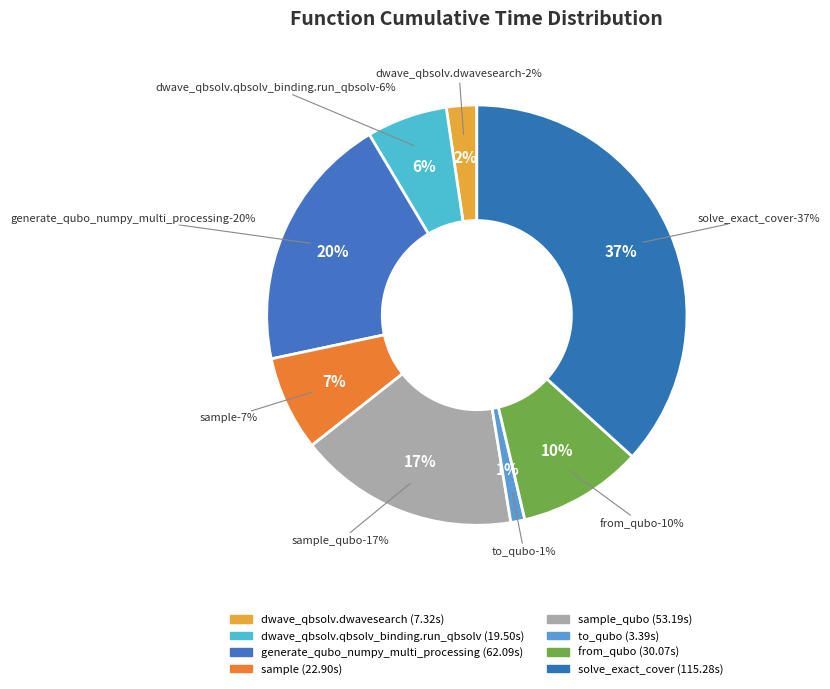

Between from_qubo and dwave_qbsolv.qbsolv_binding.run_qbsolv, which is larger?

from_qubo